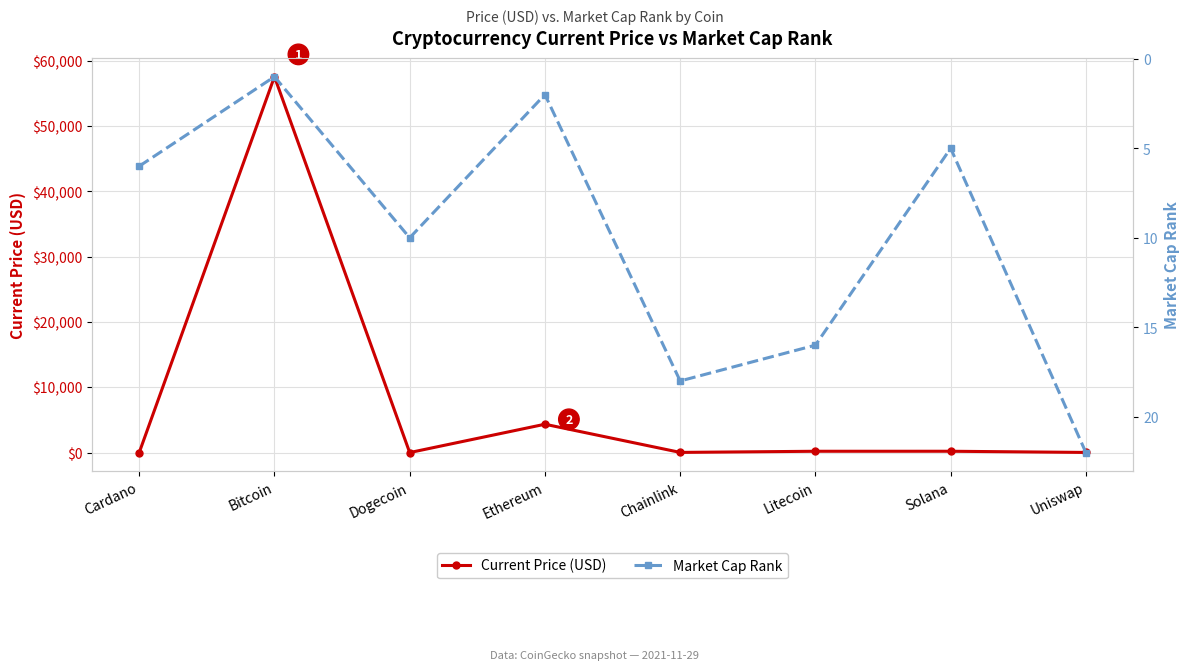

What are all the series names shown in the legend?

Current Price (USD), Market Cap Rank